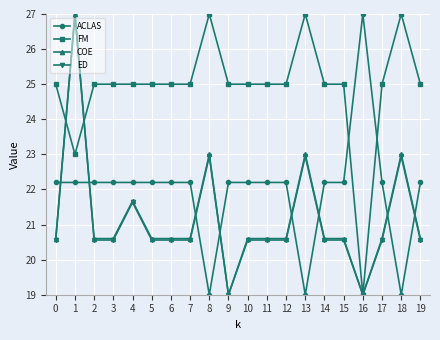

How many categories are shown in the chart?

20